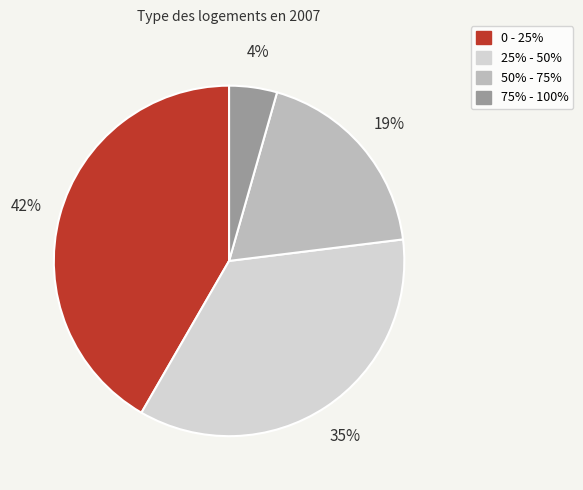

Does 75% - 100% represent more than half of the total?

No